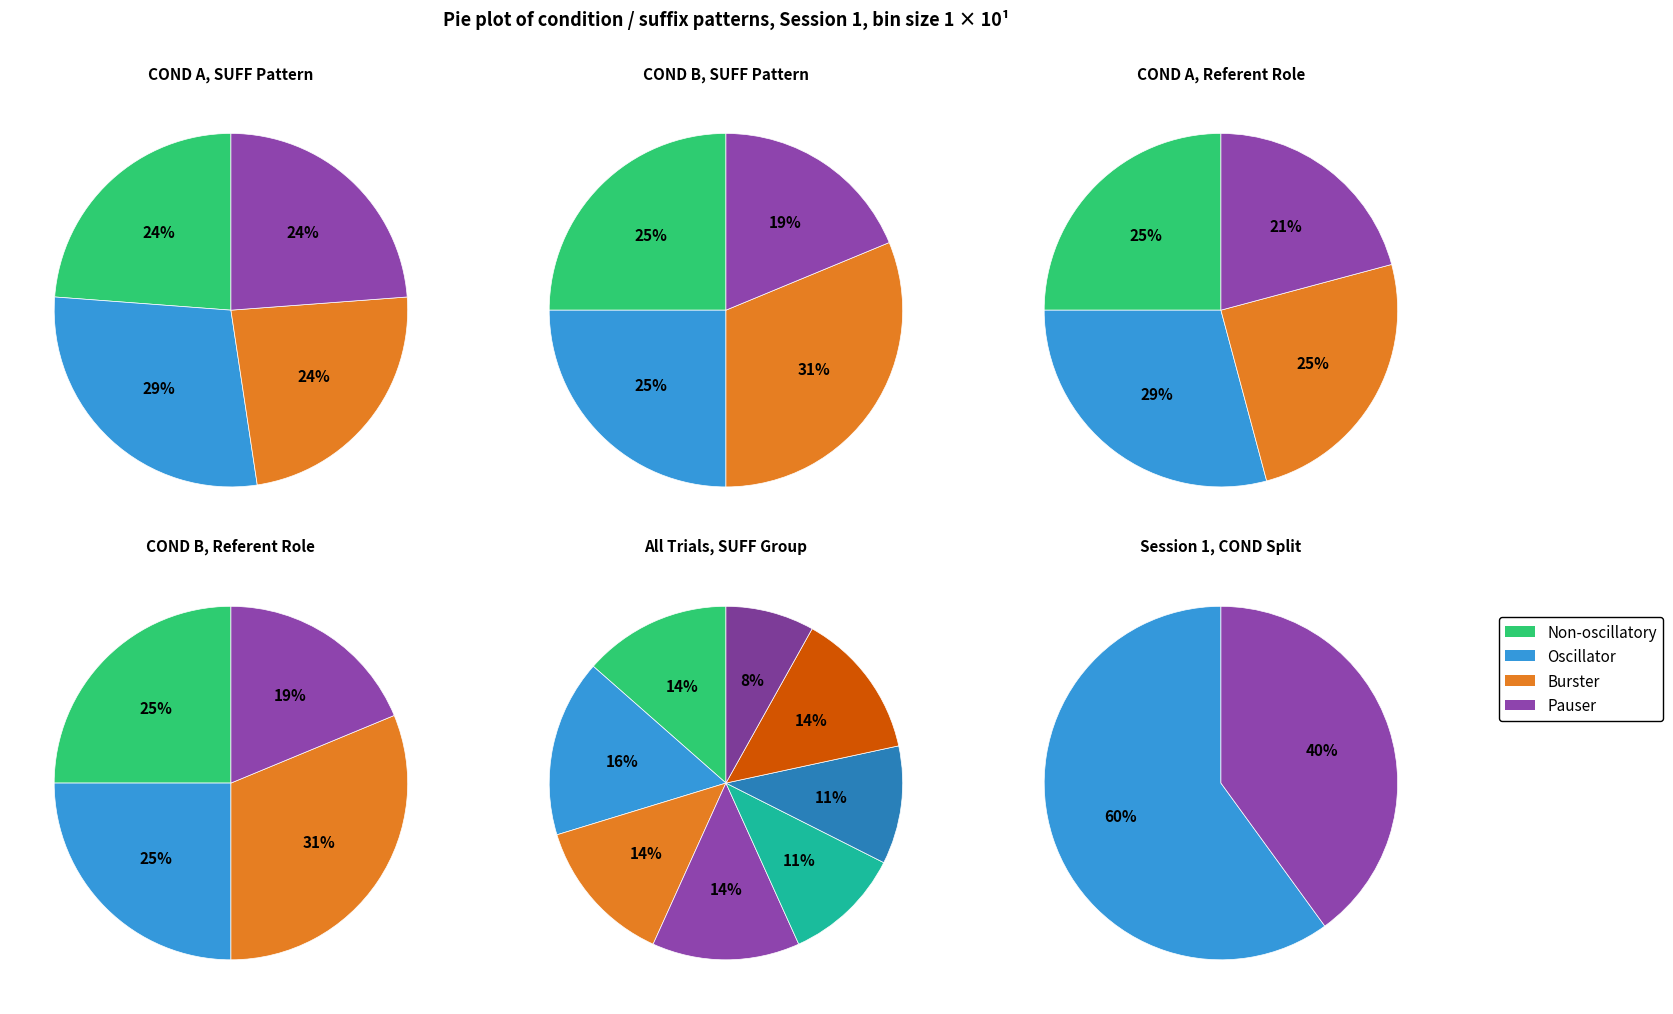

Does 1 account for over 50% of the chart?

No